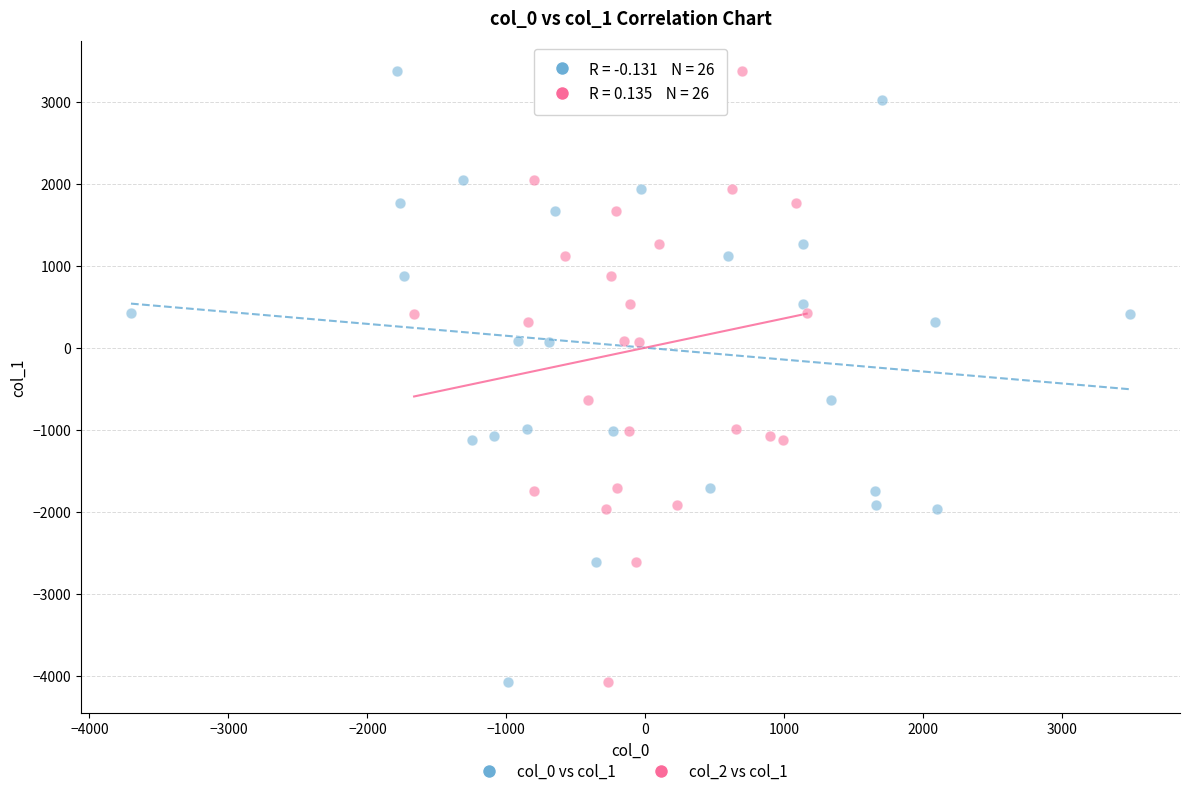

What are all the series names shown in the legend?

col_0 vs col_1, col_2 vs col_1